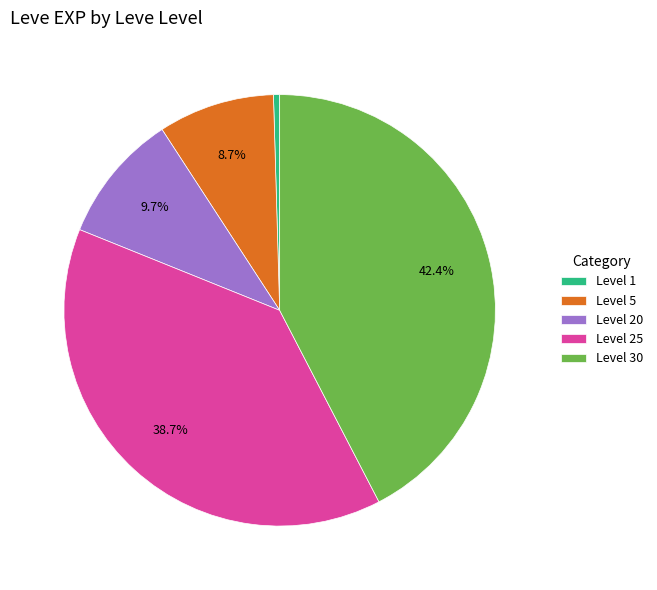

Combined, what portion of the pie is Level 30 and Level 5?

51.1%